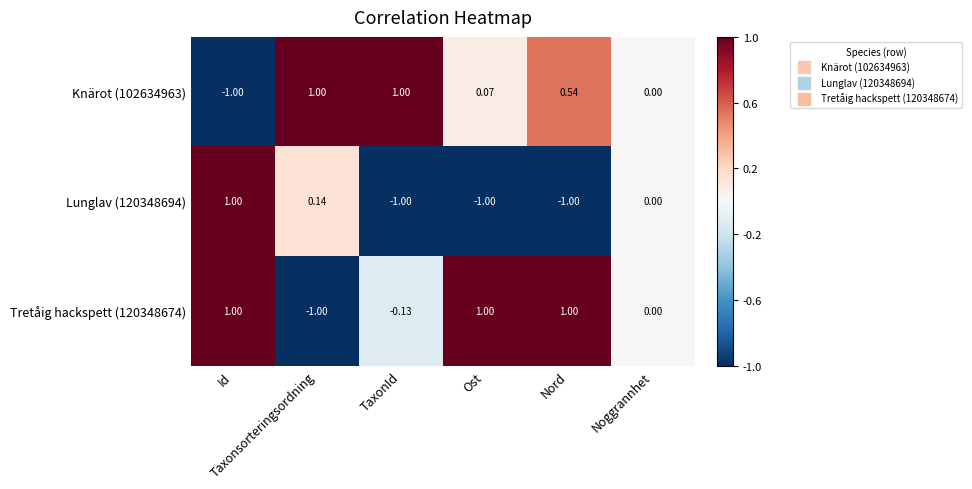

Which series has the largest total across all categories?

Tretåig hackspett (120348674)